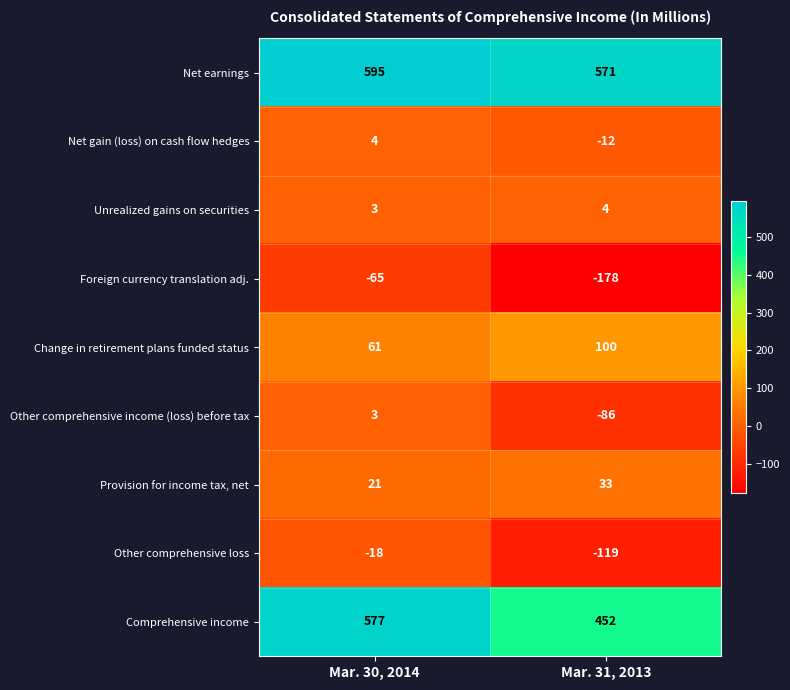

Between Mar. 30, 2014 and Mar. 31, 2013, which series saw the biggest shift?

Comprehensive income